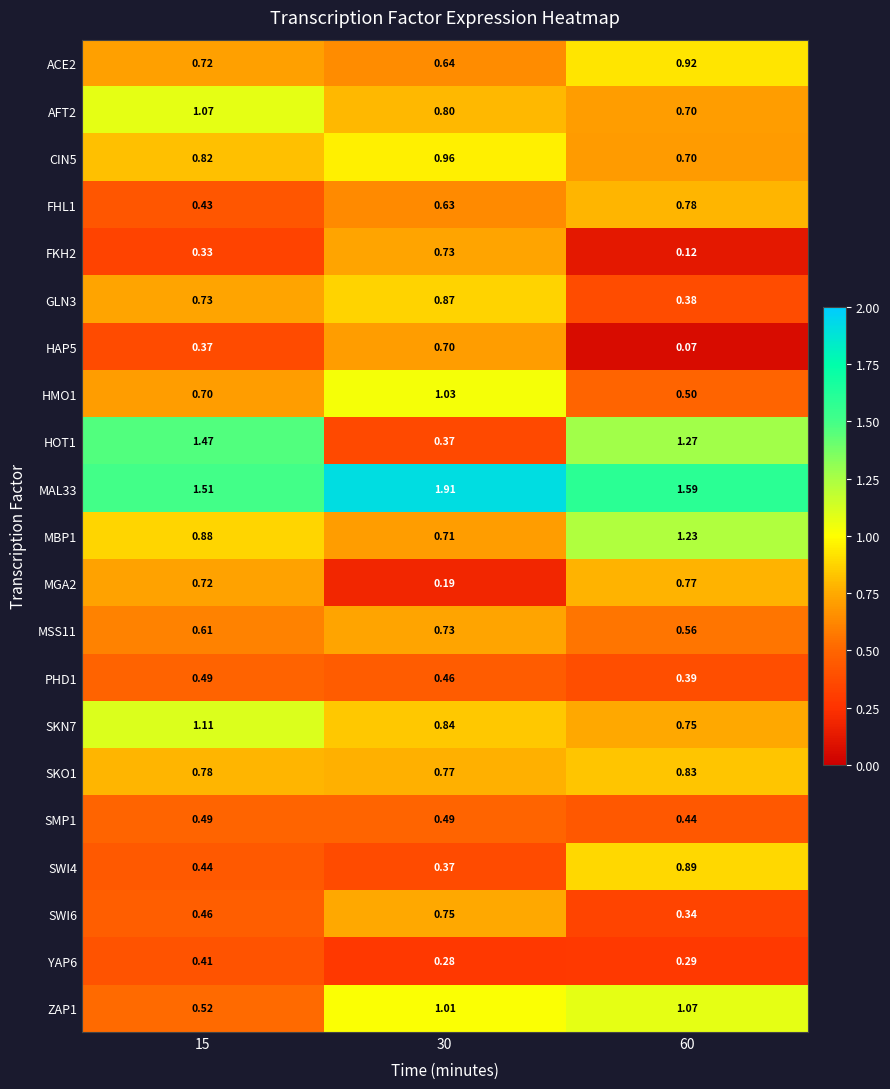

Is the value of CIN5 at 30 greater than the value of FHL1 at 60?

Yes